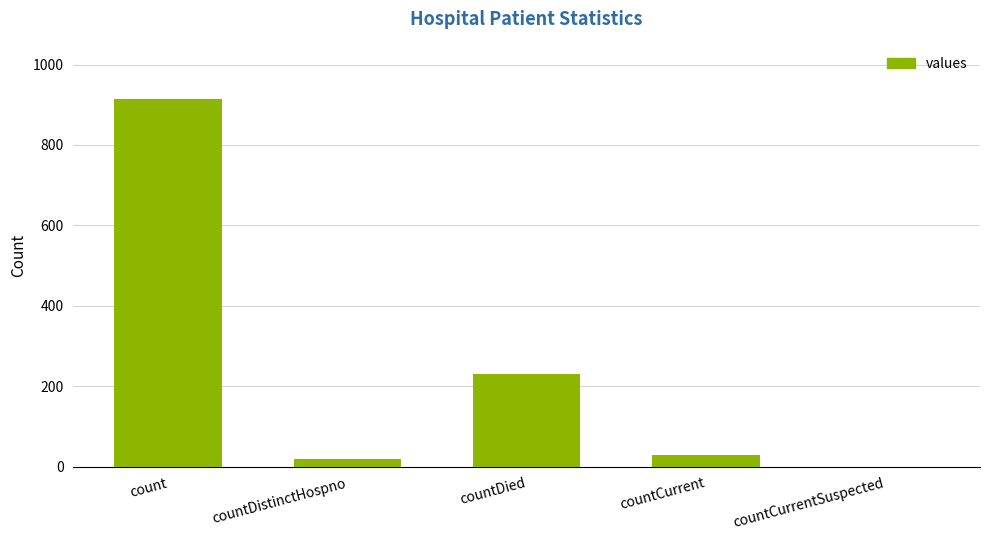

Is it true that the value at countCurrentSuspected is 0?

True